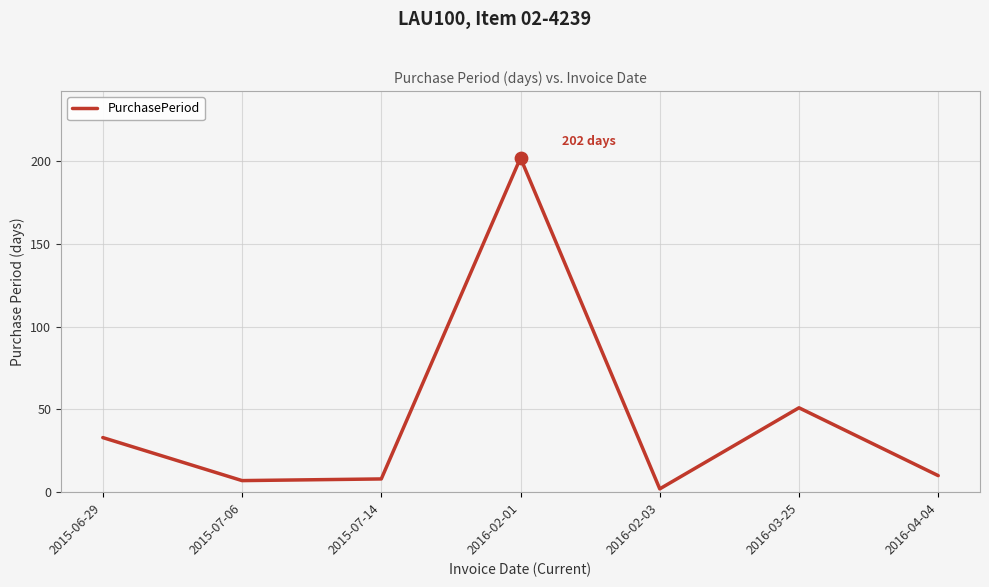

What is the change in value from 2015-06-29 to 2016-02-03?

-31